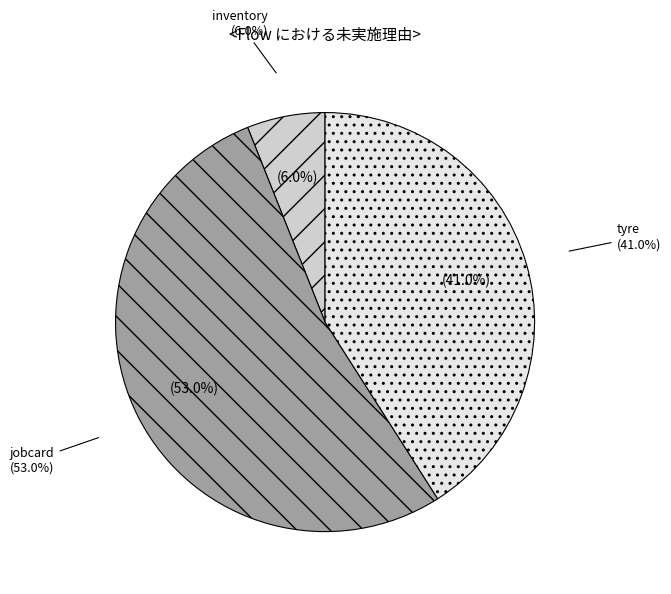

Between tyre and inventory, which is larger?

tyre